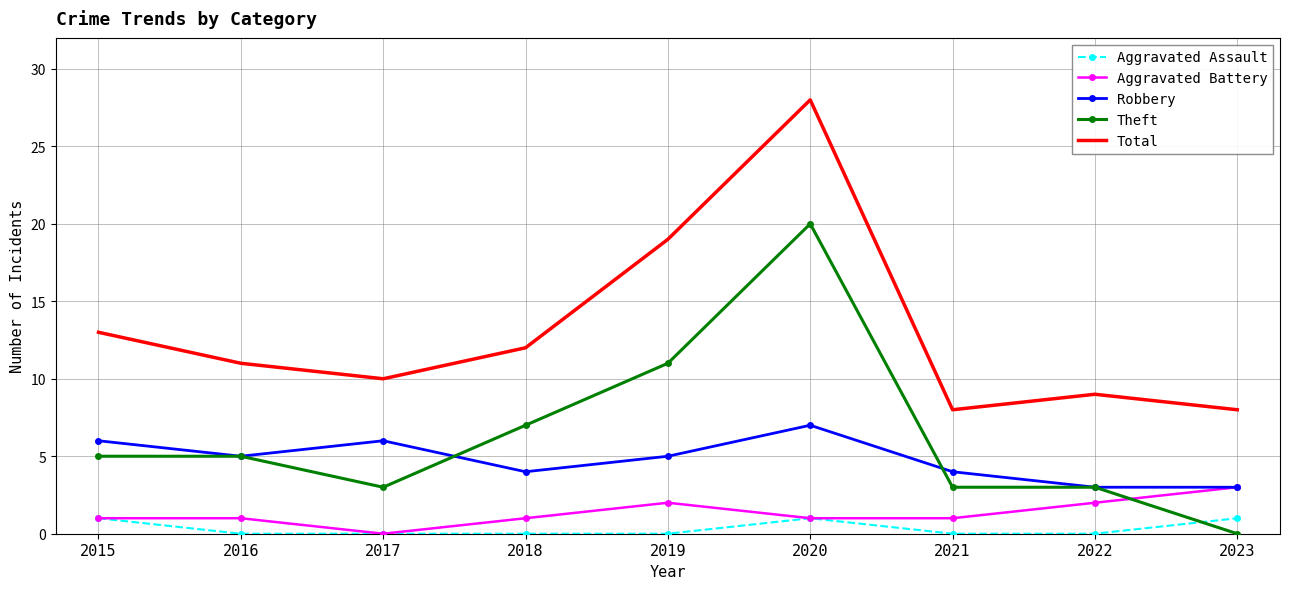

Which category has the highest value in the Aggravated Battery series?

2023